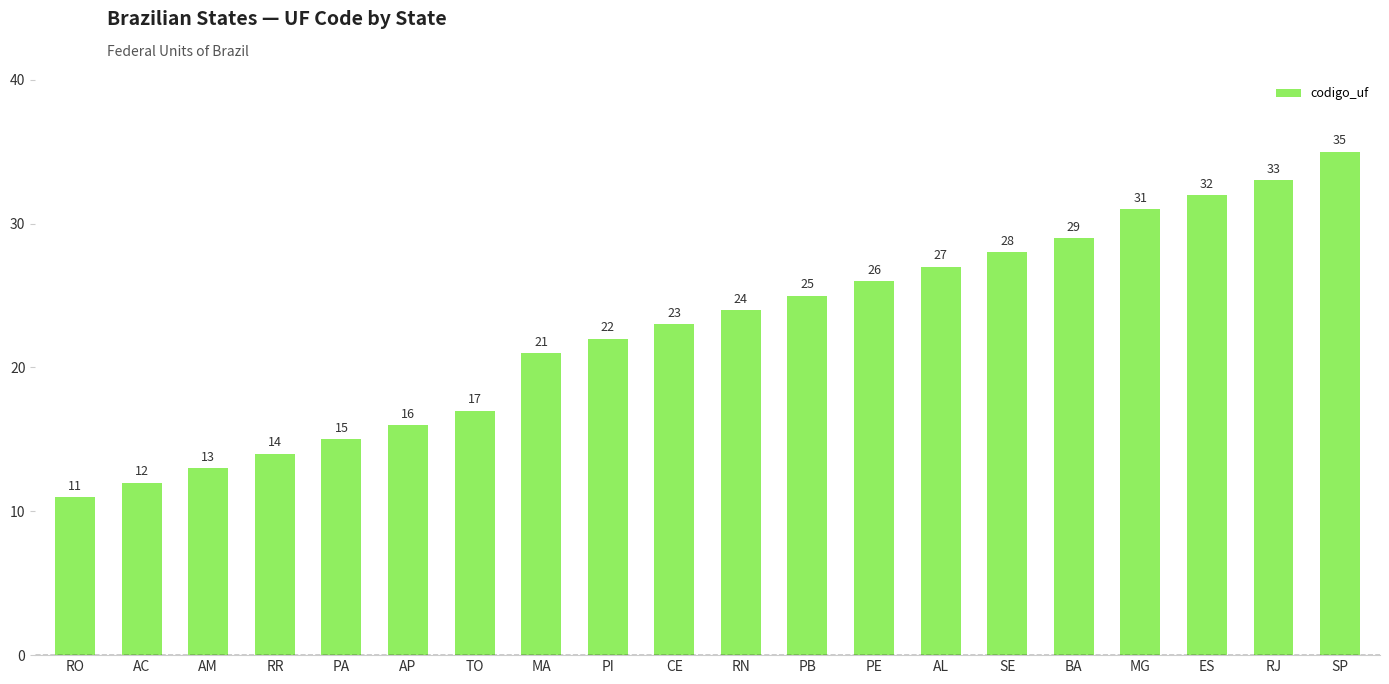

What is the sum of all values?

454